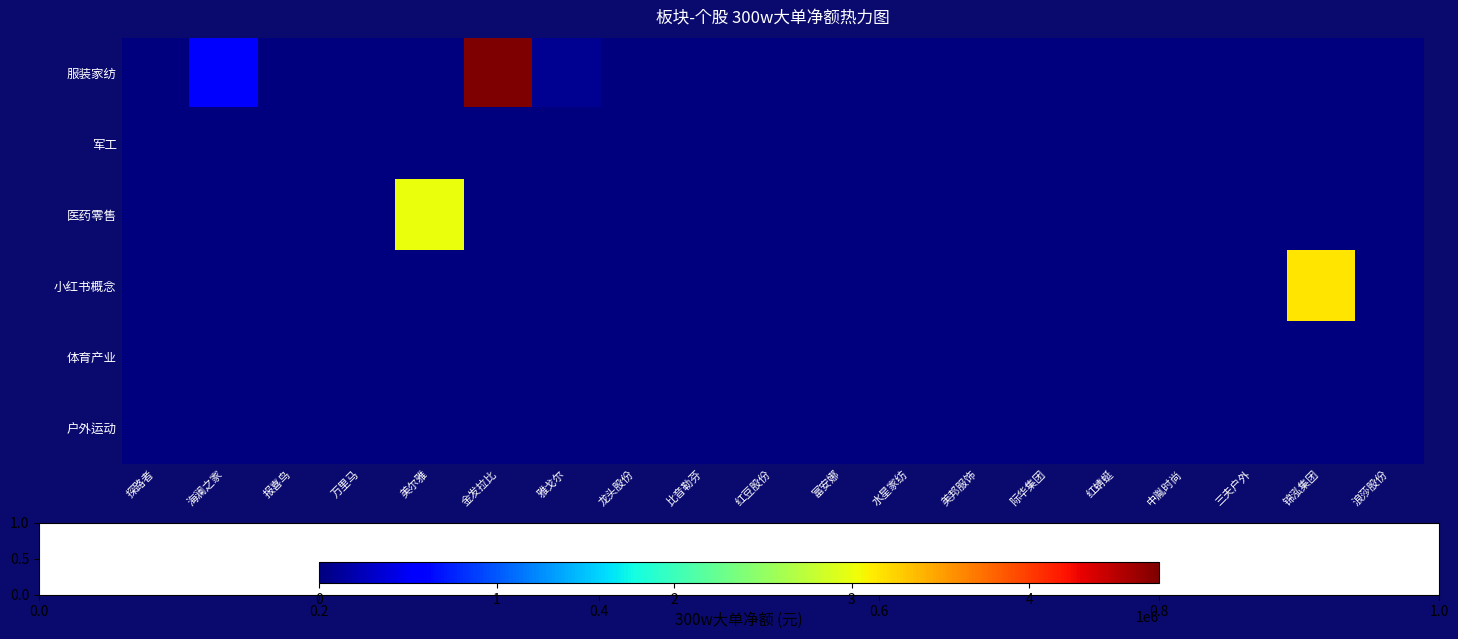

Reading left to right, extract all data points from this chart.

服装家纺: 探路者=0	海澜之家=524413	报喜鸟=0	万里马=0	美尔雅=0	金发拉比=4731349	雅戈尔=79065	龙头股份=0	比音勒芬=0	红豆股份=0	富安娜=0	水星家纺=0	美邦服饰=0	际华集团=0	红蜻蜓=0	中胤时尚=0	三夫户外=0	锦泓集团=0	浪莎股份=0
军工: 探路者=0	海澜之家=0	报喜鸟=0	万里马=0	美尔雅=0	金发拉比=0	雅戈尔=0	龙头股份=0	比音勒芬=0	红豆股份=0	富安娜=0	水星家纺=0	美邦服饰=0	际华集团=0	红蜻蜓=0	中胤时尚=0	三夫户外=0	锦泓集团=0	浪莎股份=0
医药零售: 探路者=0	海澜之家=0	报喜鸟=0	万里马=0	美尔雅=3009779	金发拉比=0	雅戈尔=0	龙头股份=0	比音勒芬=0	红豆股份=0	富安娜=0	水星家纺=0	美邦服饰=0	际华集团=0	红蜻蜓=0	中胤时尚=0	三夫户外=0	锦泓集团=0	浪莎股份=0
小红书概念: 探路者=0	海澜之家=0	报喜鸟=0	万里马=0	美尔雅=0	金发拉比=0	雅戈尔=0	龙头股份=0	比音勒芬=0	红豆股份=0	富安娜=0	水星家纺=0	美邦服饰=0	际华集团=0	红蜻蜓=0	中胤时尚=0	三夫户外=0	锦泓集团=3142466	浪莎股份=0
体育产业: 探路者=0	海澜之家=0	报喜鸟=0	万里马=0	美尔雅=0	金发拉比=0	雅戈尔=0	龙头股份=0	比音勒芬=0	红豆股份=0	富安娜=0	水星家纺=0	美邦服饰=0	际华集团=0	红蜻蜓=0	中胤时尚=0	三夫户外=0	锦泓集团=0	浪莎股份=0
户外运动: 探路者=0	海澜之家=0	报喜鸟=0	万里马=0	美尔雅=0	金发拉比=0	雅戈尔=0	龙头股份=0	比音勒芬=0	红豆股份=0	富安娜=0	水星家纺=0	美邦服饰=0	际华集团=0	红蜻蜓=0	中胤时尚=0	三夫户外=0	锦泓集团=0	浪莎股份=0